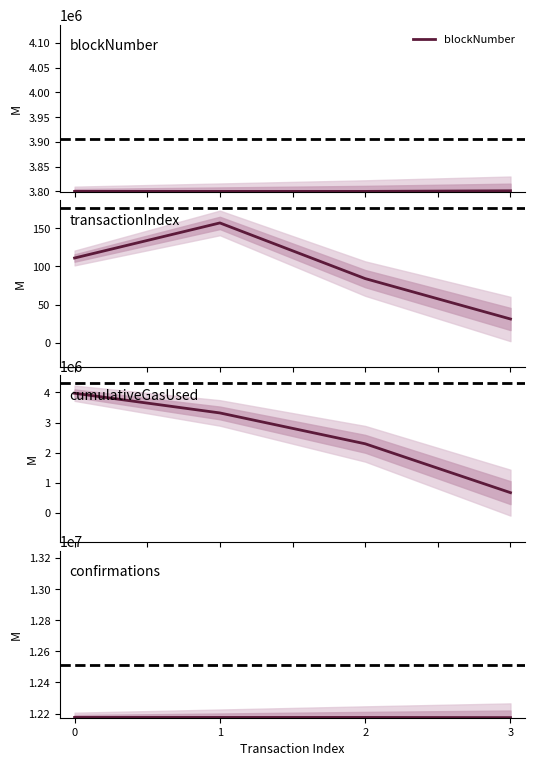

What is the value of the confirmations point at the 1st from the left?

12175260